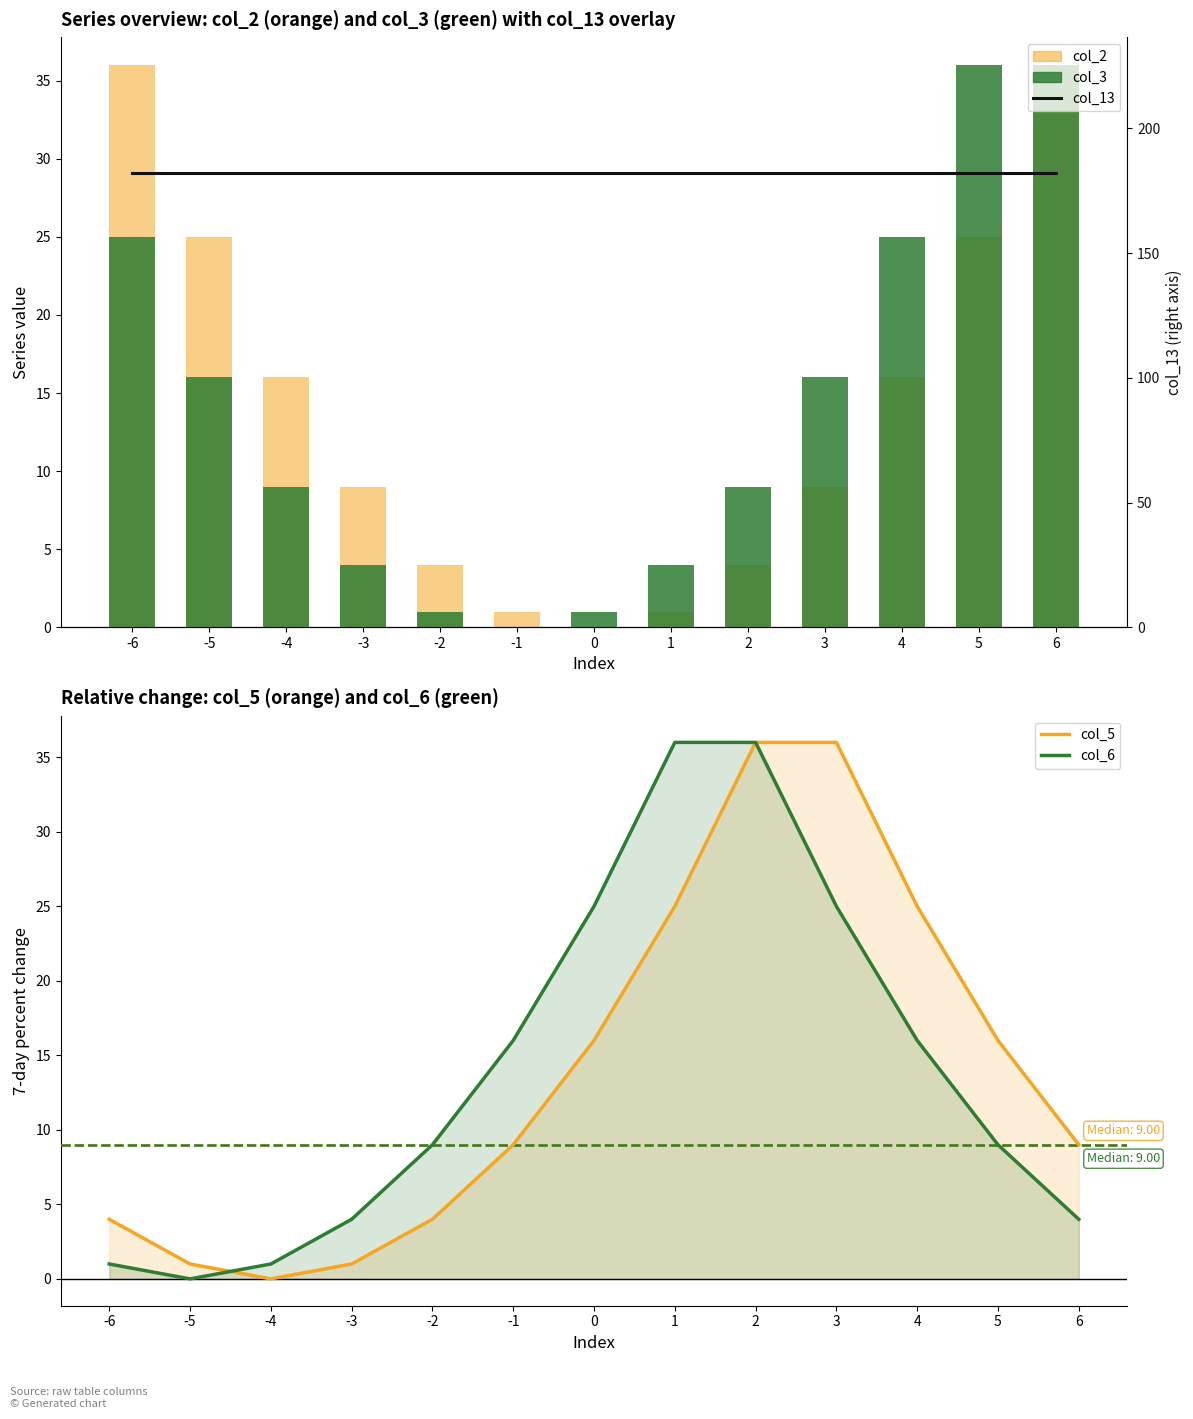

Which series has the largest total across all categories?

col_13